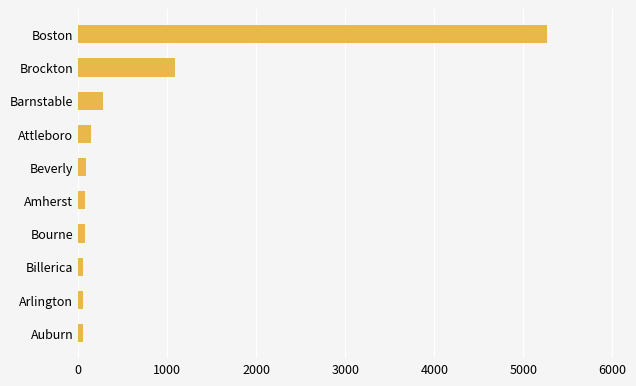

How many values are below 83?

5